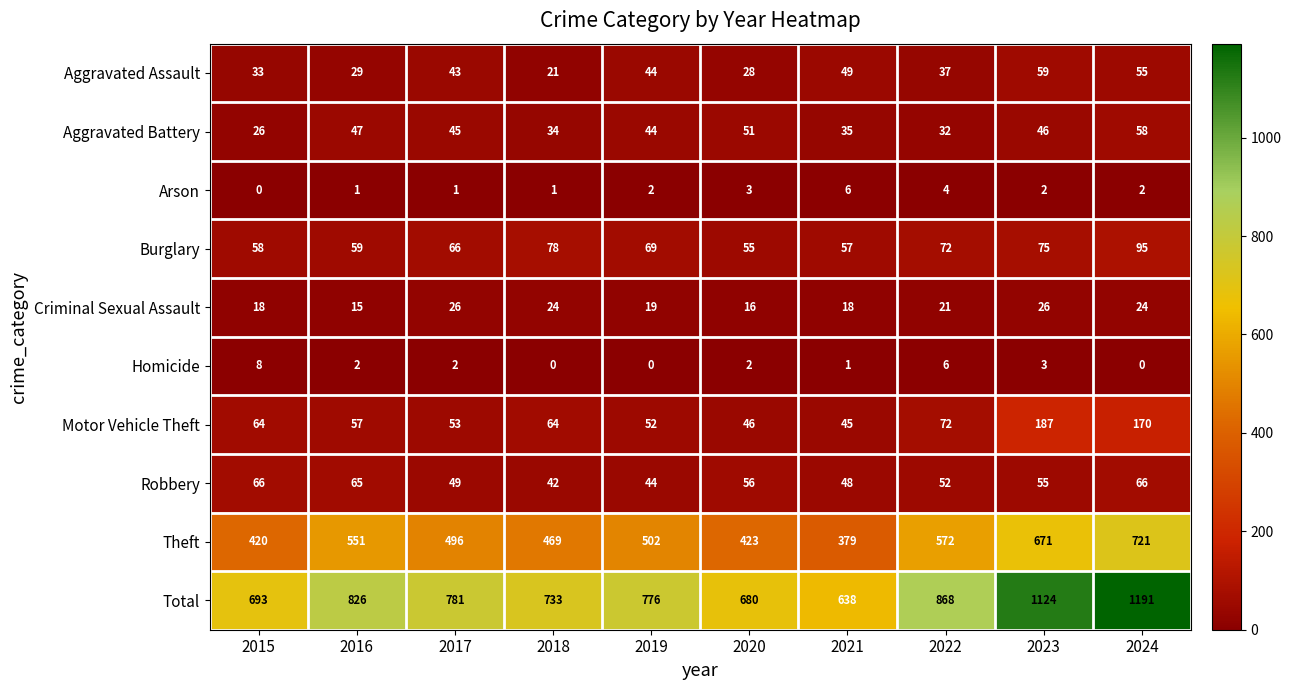

What is the average value of the Aggravated Assault series?

40